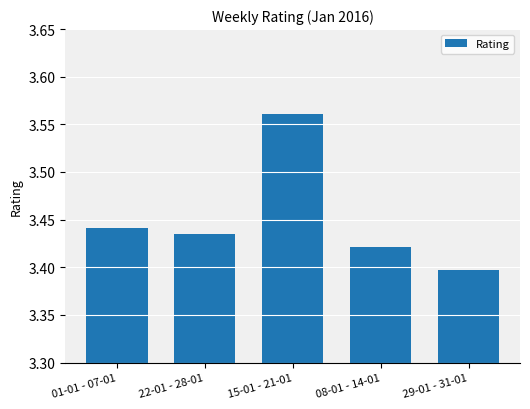

What is the label of the 1st bar from the right?

29-01 - 31-01